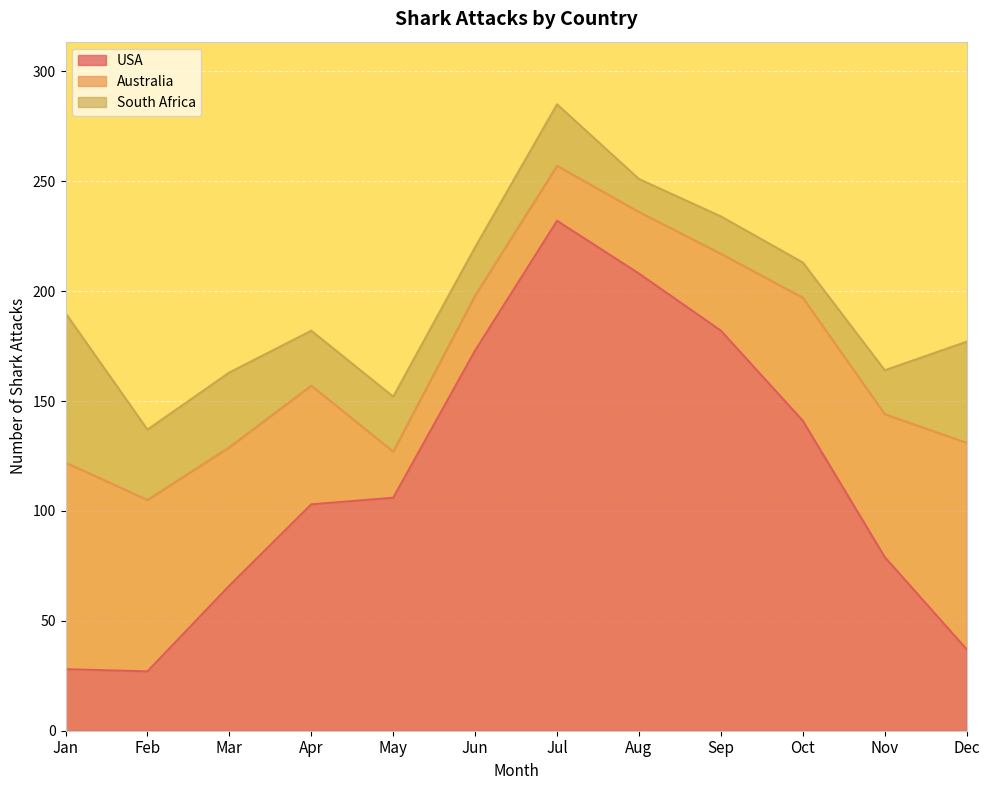

What value does the Australia series have at Jun?

25